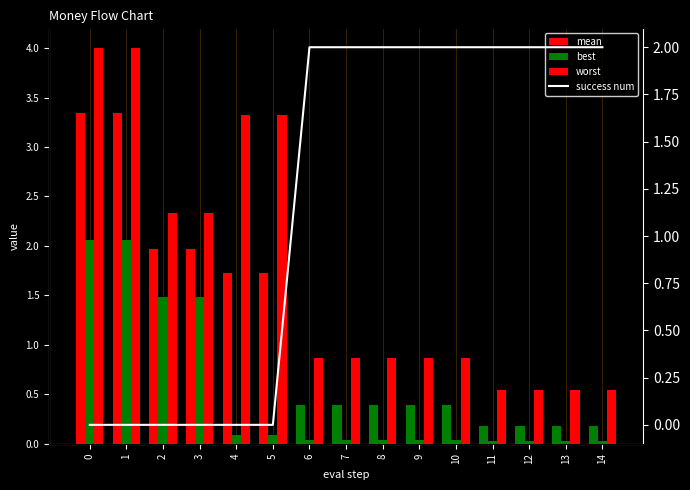

What is the difference between the highest and lowest values at 4?

3.3